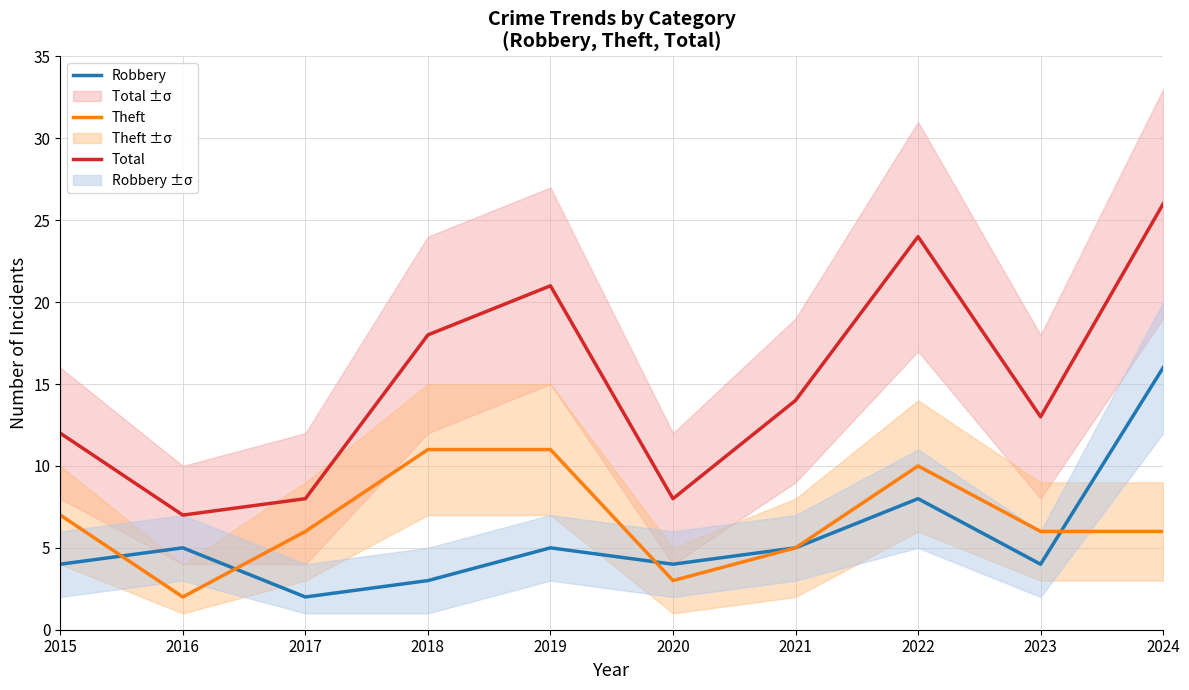

What is the minimum value for Total?

7